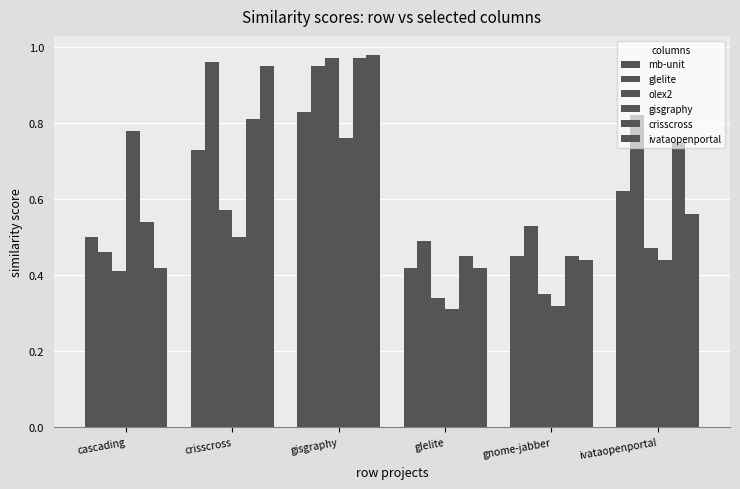

True or false: gisgraphy has a value of 0.6 at ivataopenportal.

False